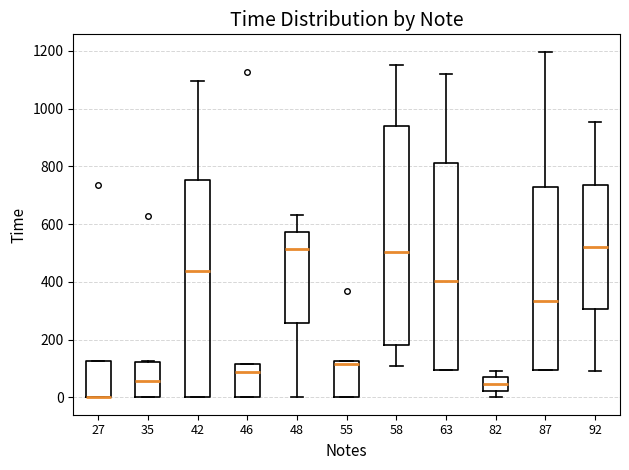

Reading left to right, read every box against the y-axis: the position of its median line, the range the box covers, and the ends of its whiskers. The values are not printed on the chart, so give them approximately, as read against the axis.

27: median 0 (drawn on the box's lower edge), box 0 to 120, whiskers 0 to 120
35: median 60, box 0 to 120, whiskers 0 to 120
42: median 440, box 0 to 760, whiskers 0 to 1100
46: median 80, box 0 to 120, whiskers 0 to 120
48: median 520, box 260 to 580, whiskers 0 to 640
55: median 120 (just below the box's upper edge), box 0 to 120, whiskers 0 to 120
58: median 500, box 180 to 940, whiskers 120 to 1160
63: median 400, box 100 to 820, whiskers 100 to 1120
82: median 40, box 20 to 60, whiskers 0 to 100
87: median 340, box 100 to 720, whiskers 100 to 1200
92: median 520, box 300 to 740, whiskers 100 to 960